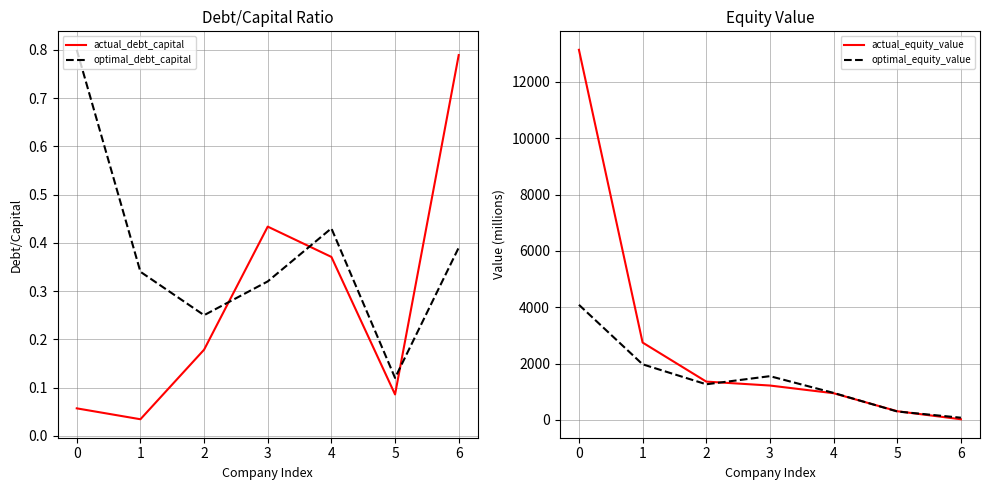

What is the lowest value of the actual_equity_value series?

23.2